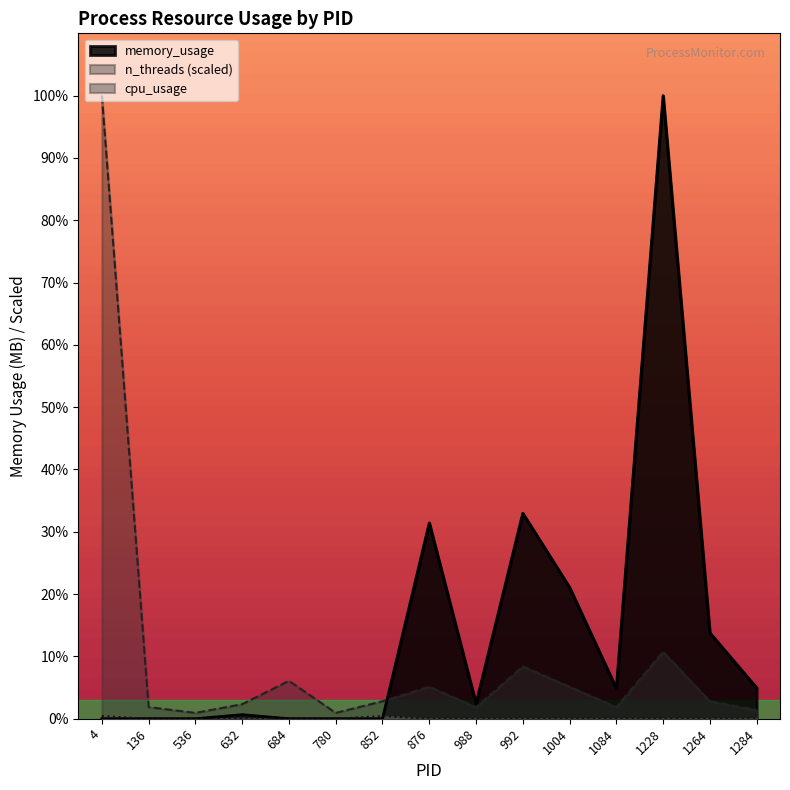

At which label does memory_usage reach its minimum?

4